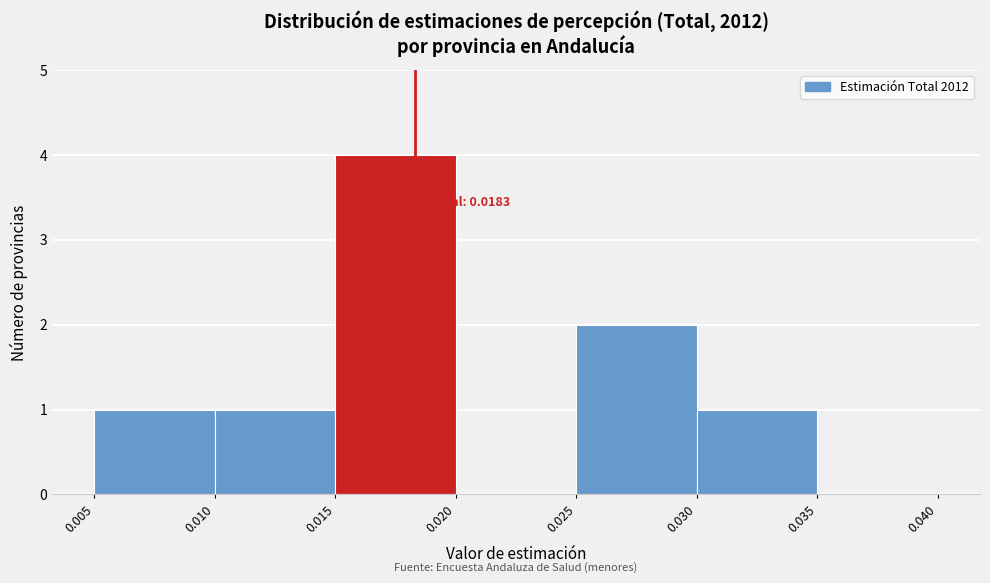

Over which range of the x-axis is the bar tallest?

0.015 to 0.020